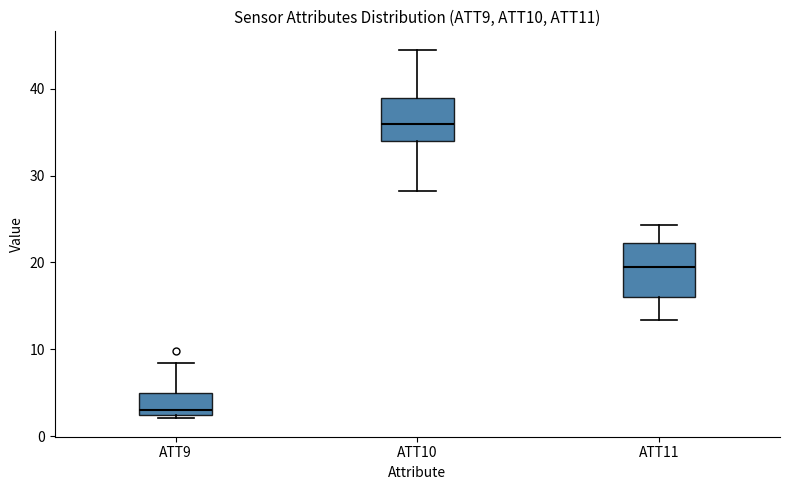

Which box is the tallest, from its lower edge to its upper edge?

ATT11